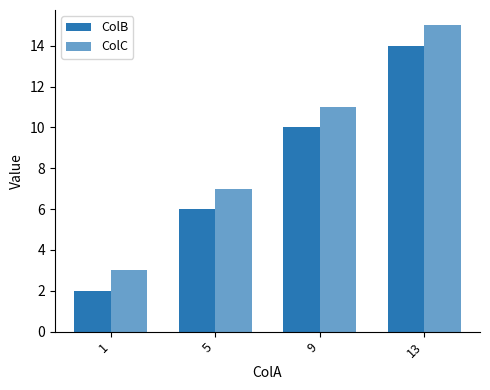

Does the chart contain stacked bars?

No